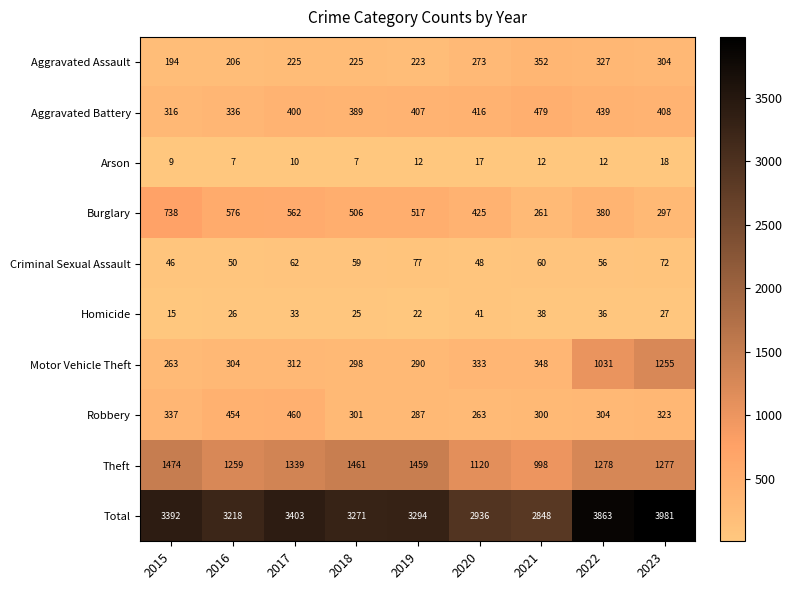

What is the difference between the Aggravated Battery values at 2016 and 2022?

103